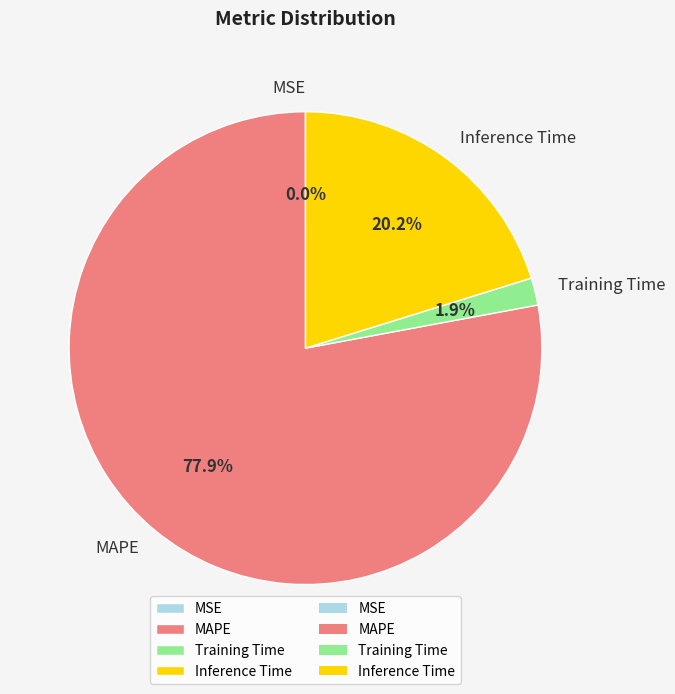

Which category has the biggest portion of the pie?

MAPE